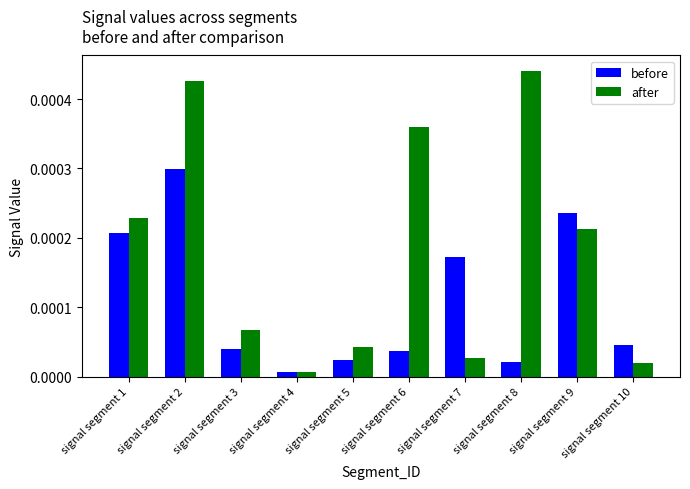

Which category has the highest value in the before series?

signal segment 2